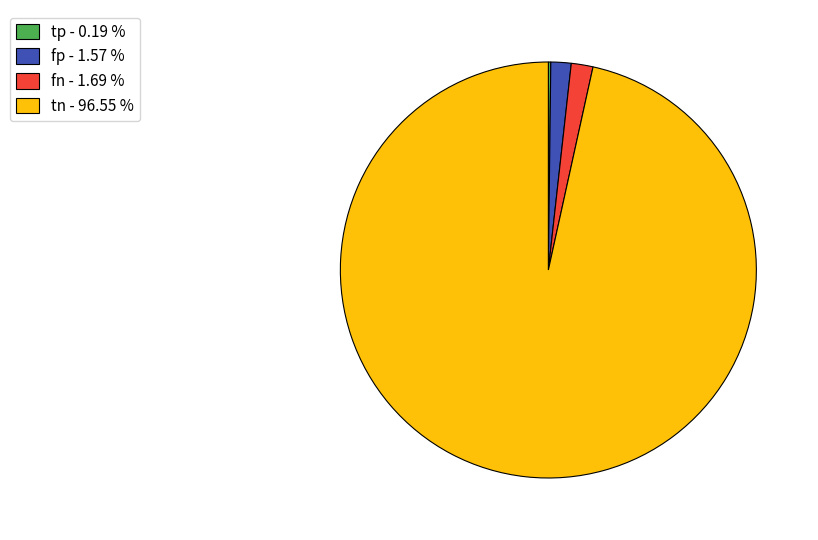

Combined, do tn - 96.55 % and fn - 1.69 % account for over 50%?

Yes